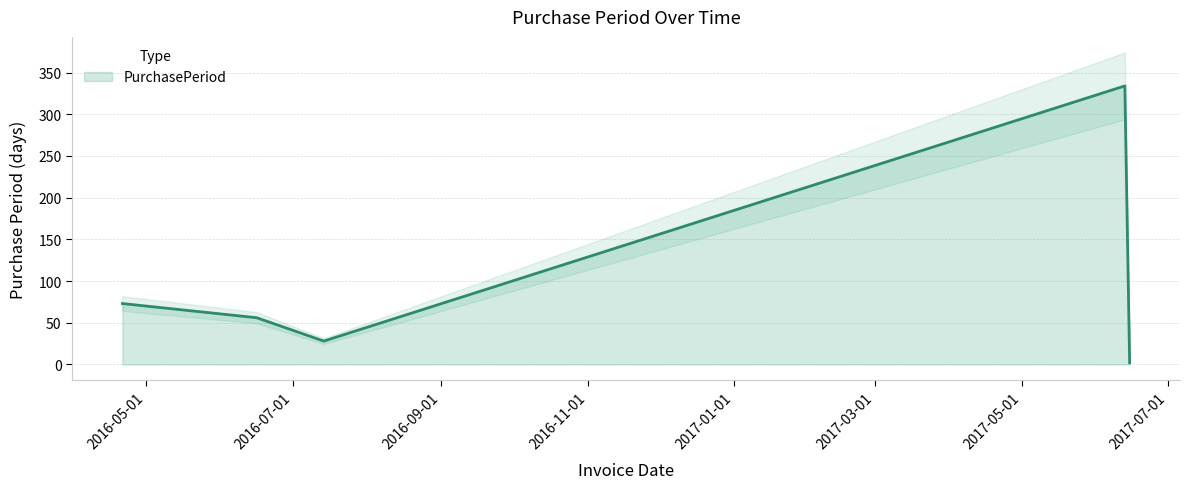

What is the label of the 2nd point from the right?

2017-06-13